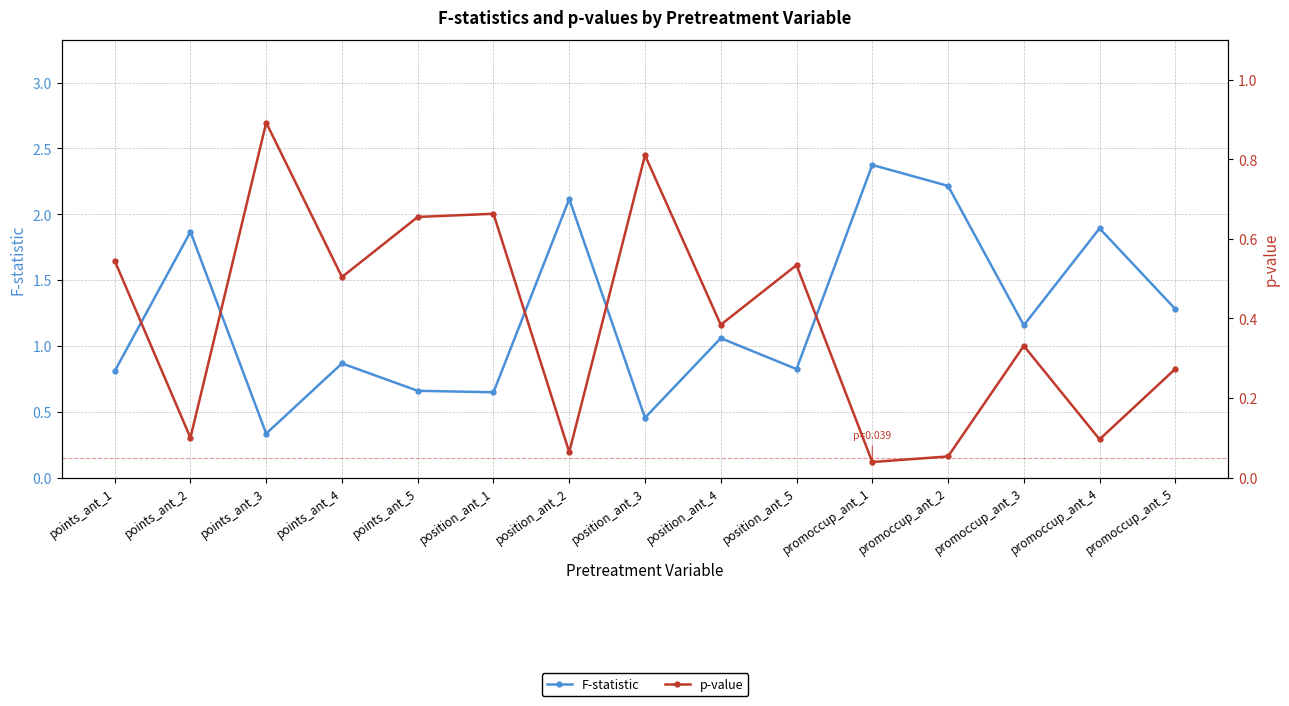

What is the total value across all series at points_ant_1?

1.4